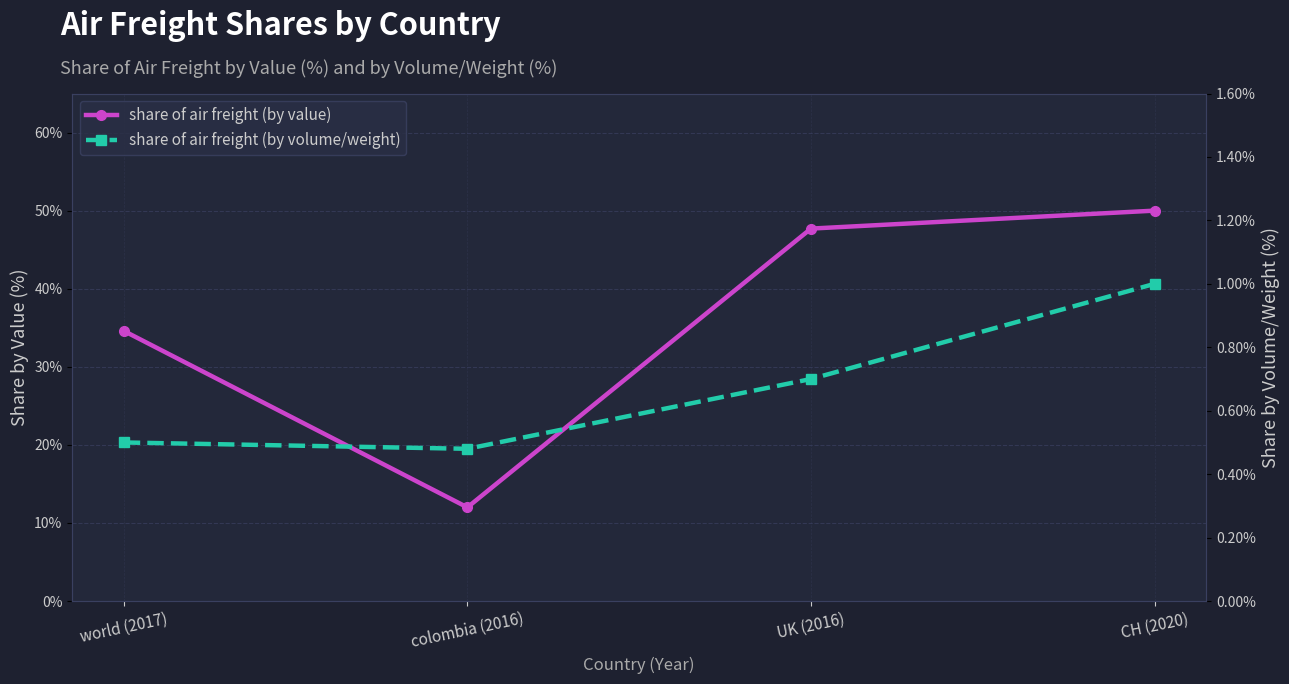

Is the value of share of air freight (by volume/weight) at colombia (2016) greater than the value of share of air freight (by value) at colombia (2016)?

No